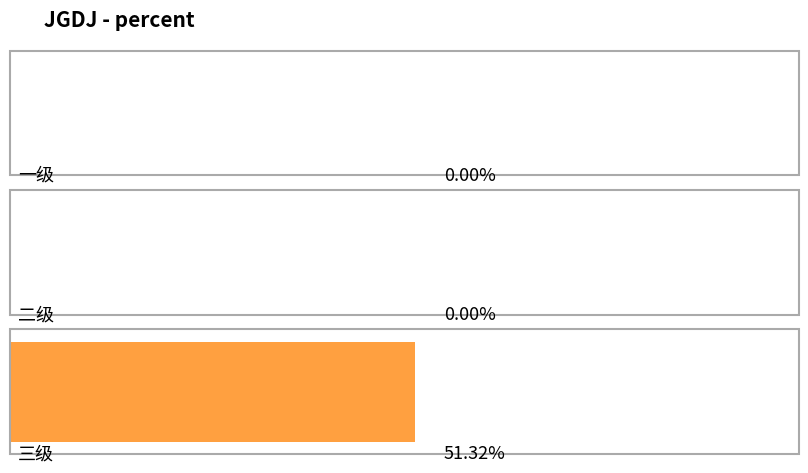

Reading left to right, what are all the values shown in this chart?

0.0	0.0	0.5